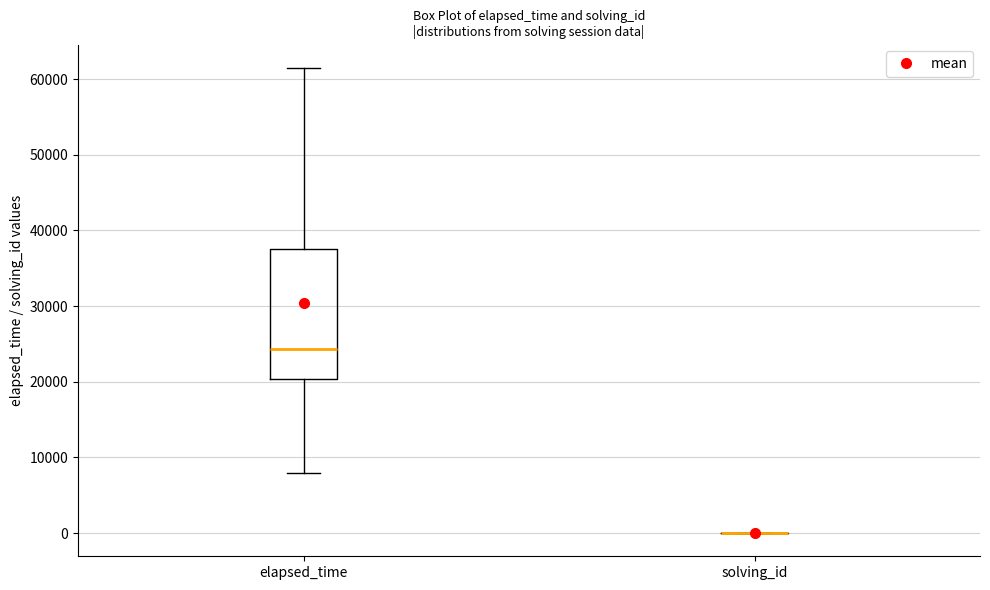

Which box is the tallest, from its lower edge to its upper edge?

elapsed_time